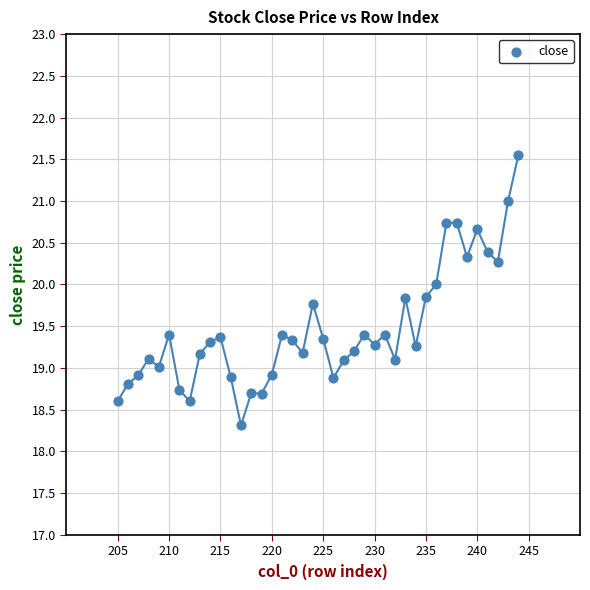

What is the range of Y values (max minus min)?

3.2